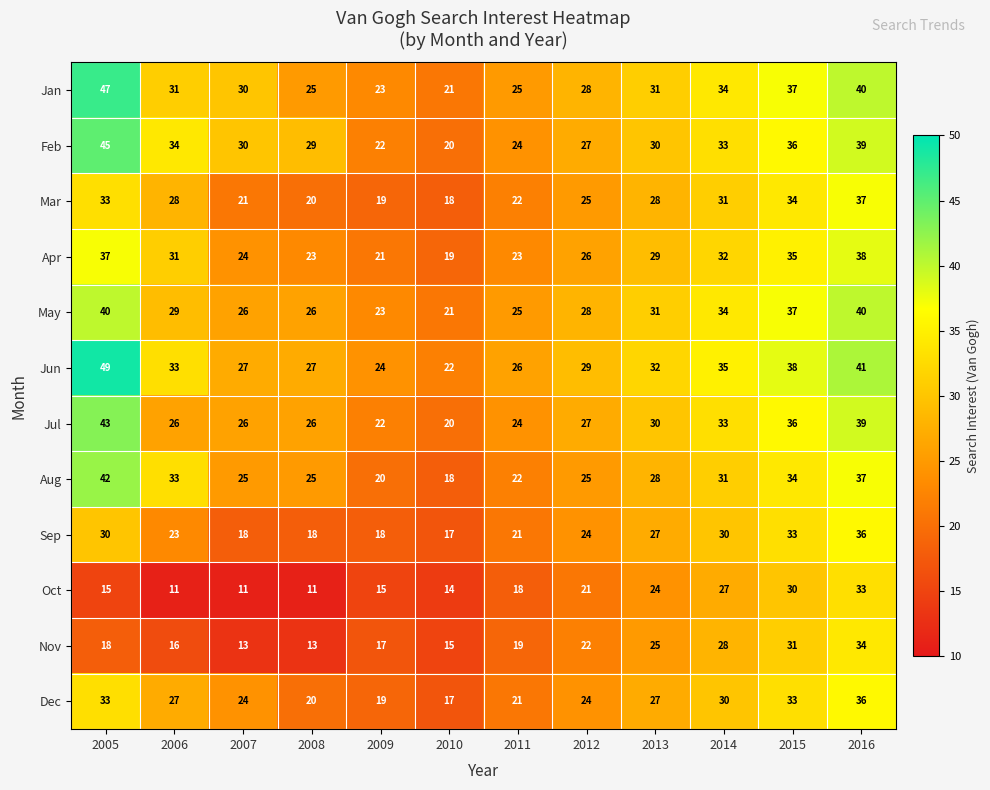

What is the total value across all series at 2009?

243